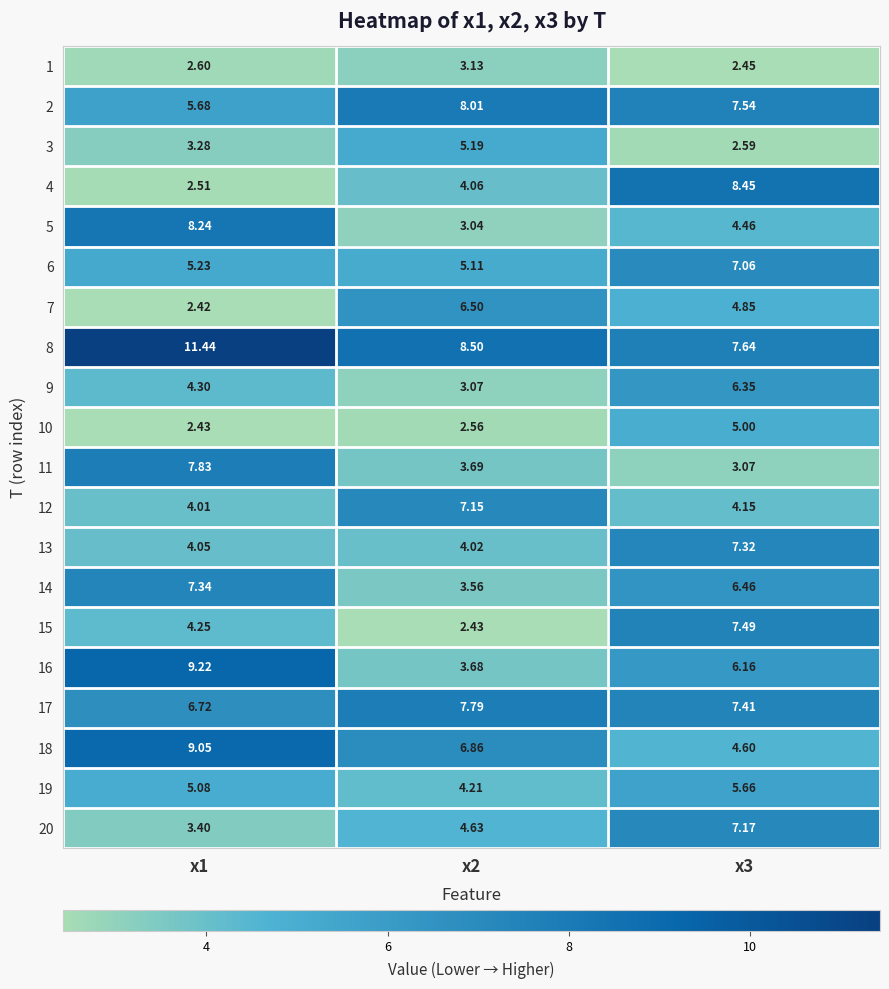

Which series has the largest range (max minus min)?

4